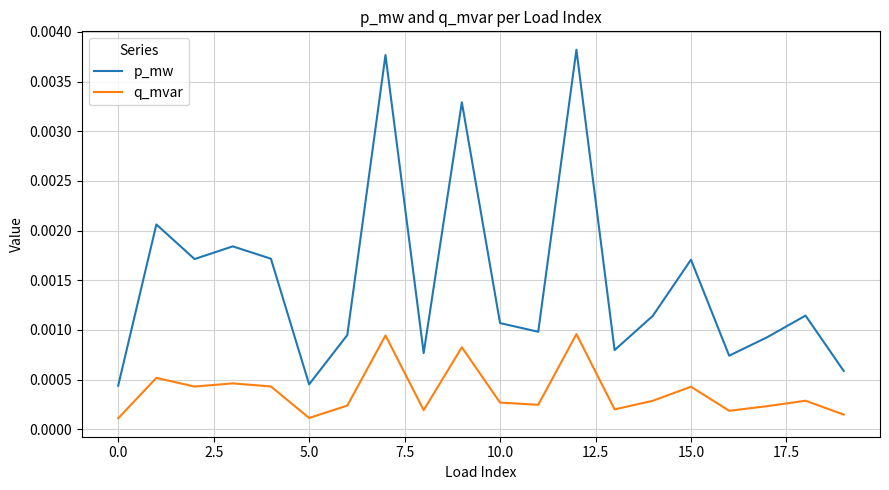

Which series has the widest spread of values?

p_mw